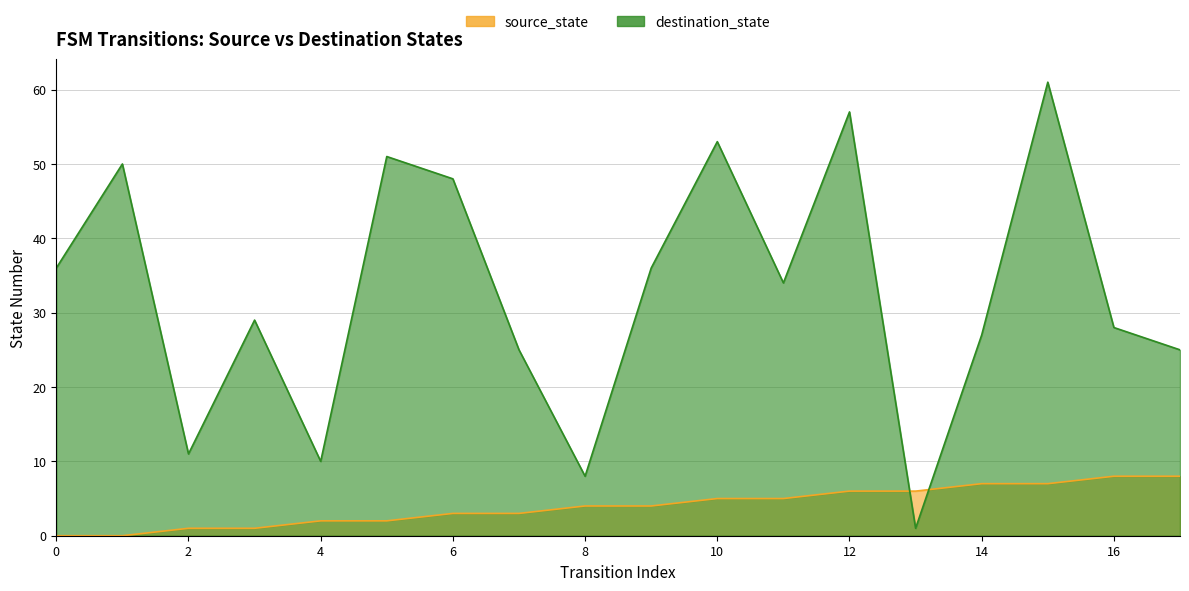

What is the value of the source_state point at the 11th from the left?

5